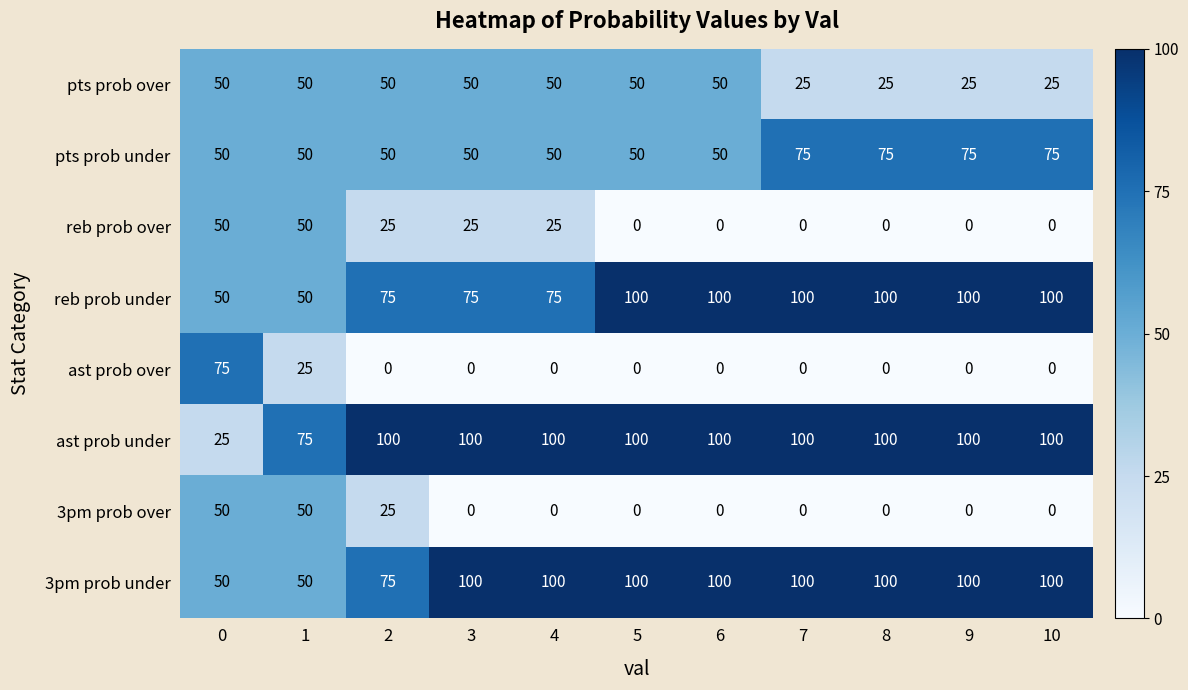

At how many categories does at least one series exceed 36?

11